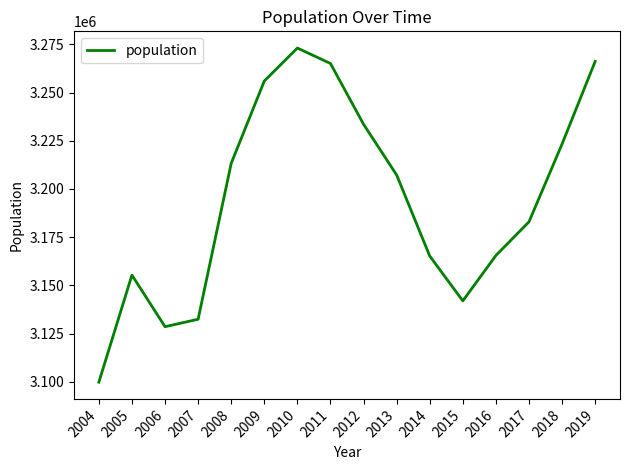

What value does the data have at 2004?

3099834